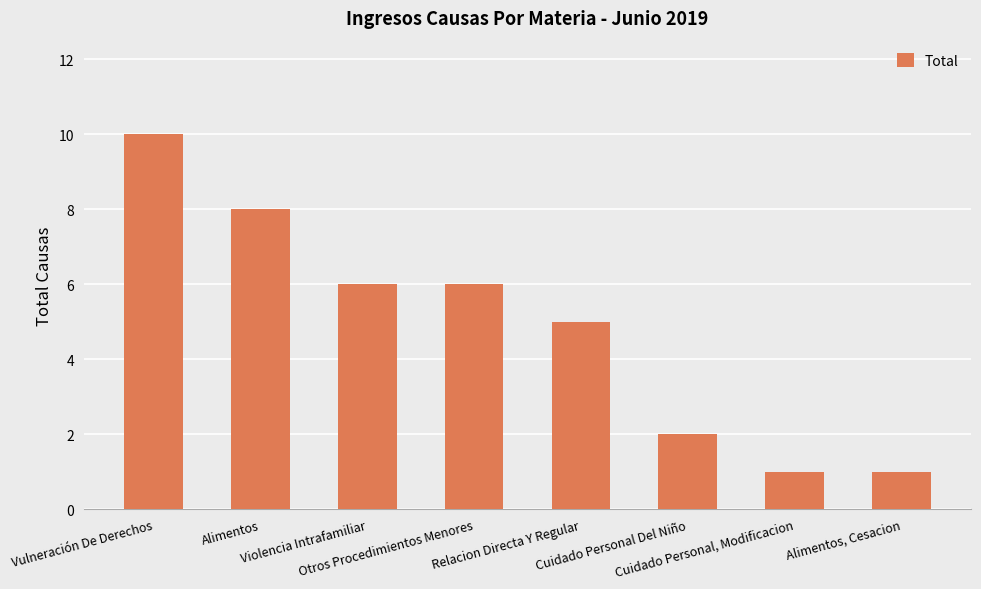

What is the value of the 5th bar from the left?

5